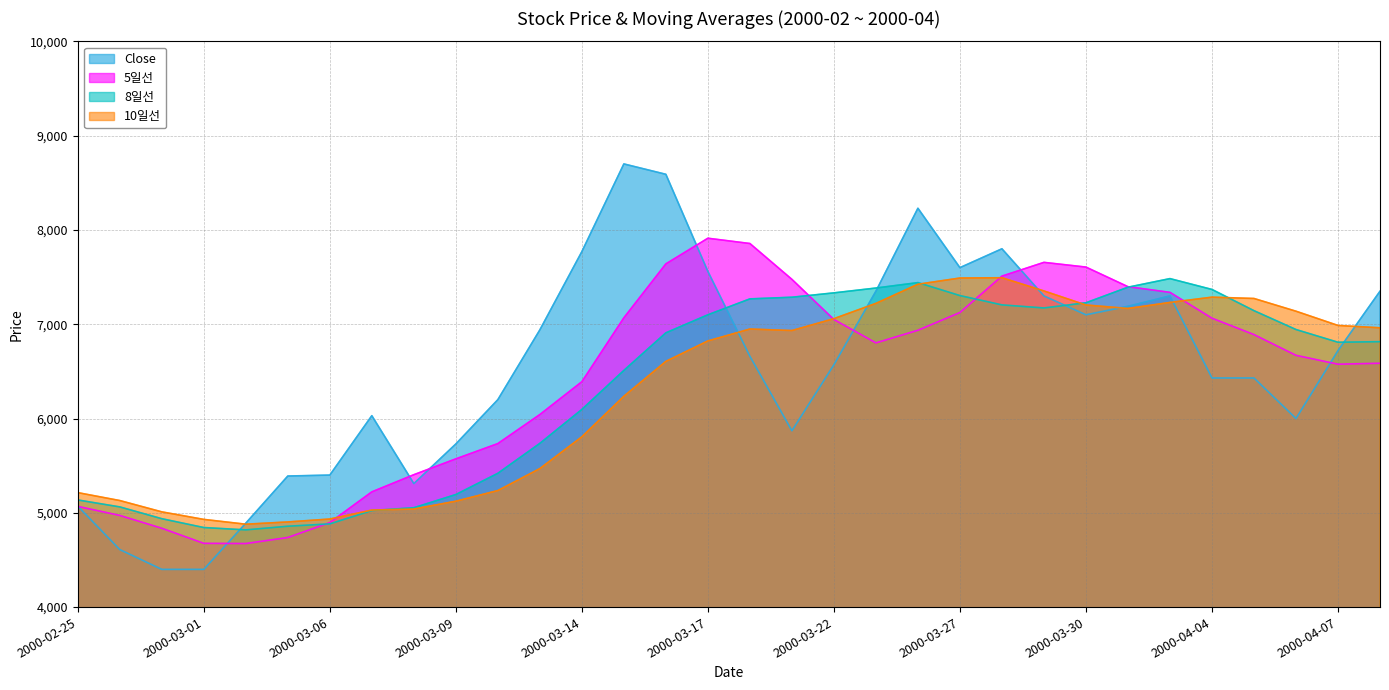

Which label corresponds to the largest value in the chart?

2000-03-15